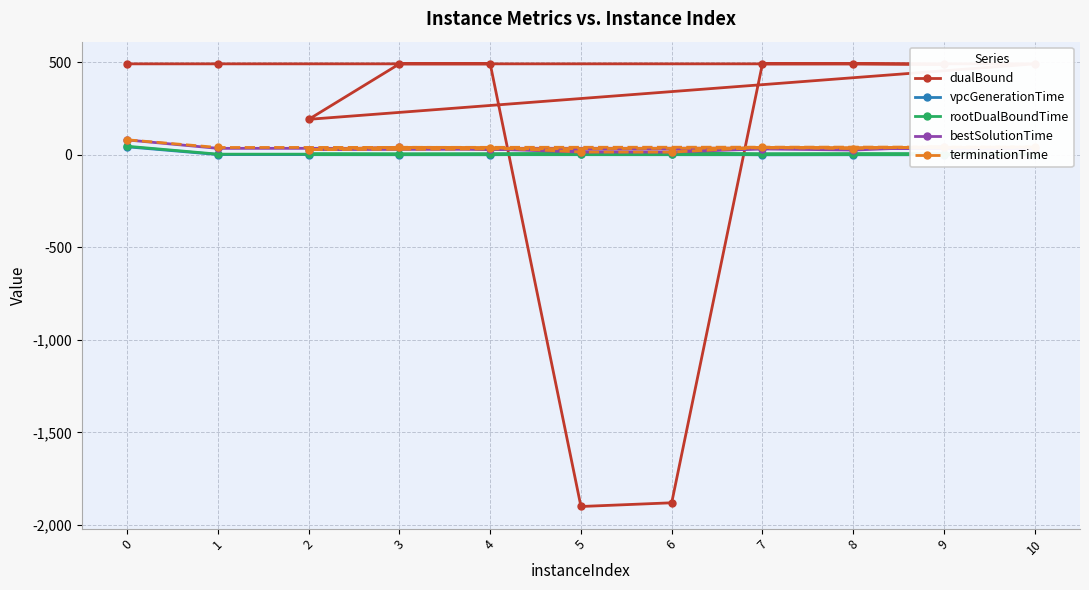

Rank the series by their maximum value, from lowest to highest.

vpcGenerationTime, rootDualBoundTime, bestSolutionTime, terminationTime, dualBound